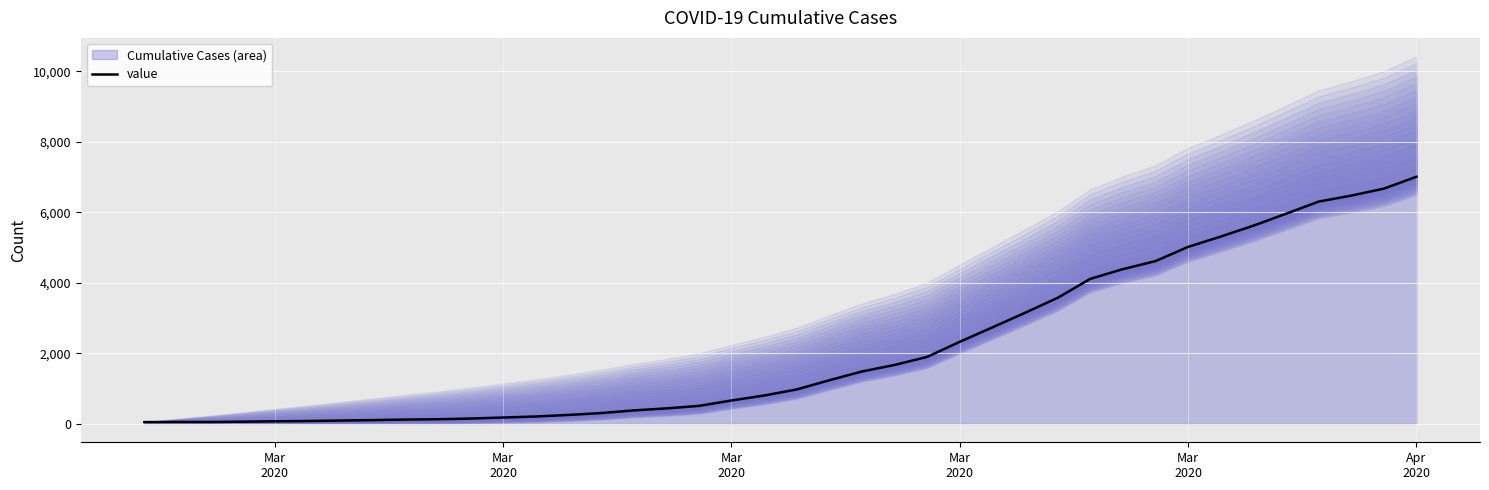

How many values exceed 977?

19